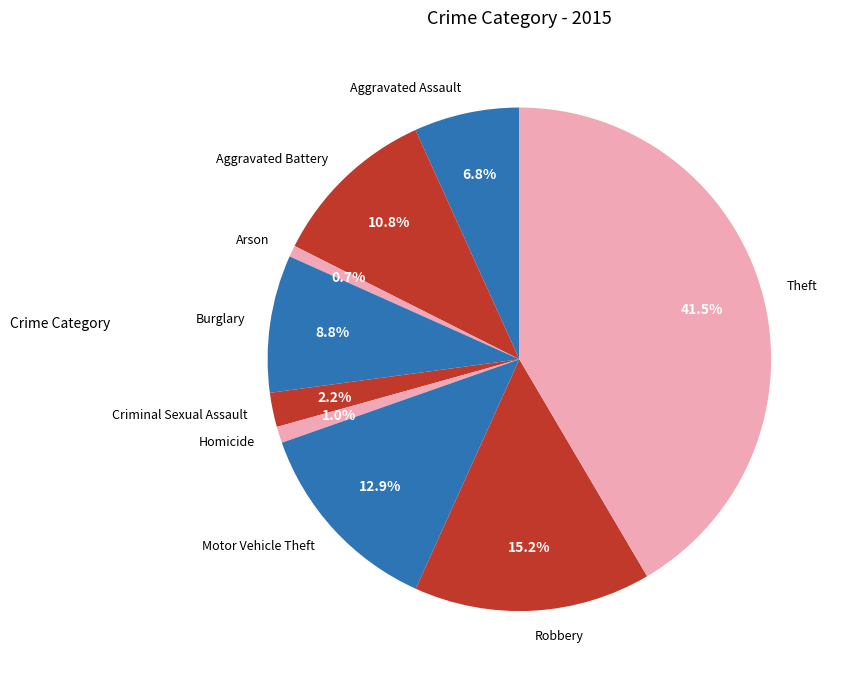

Which category has the biggest portion of the pie?

Theft